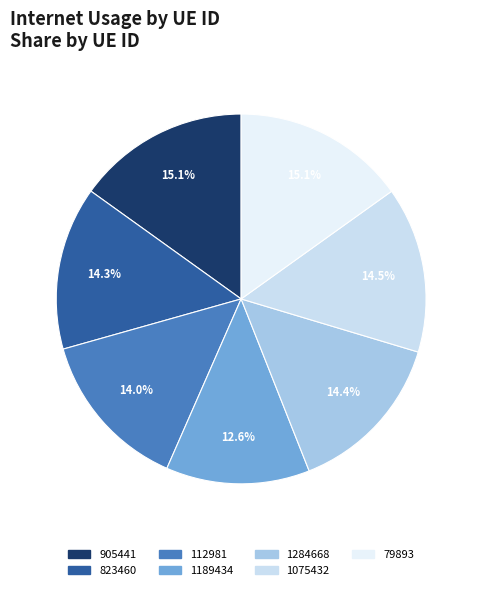

To the nearest percent, what is the difference between the 1075432 and 79893 slice percentages?

1%